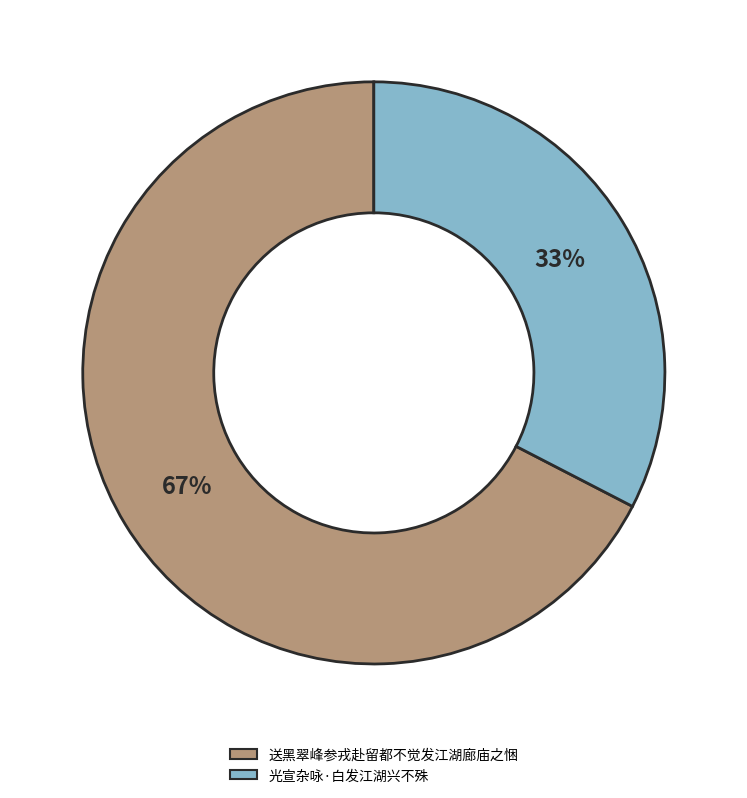

Which slice is the smallest?

光宣杂咏·白发江湖兴不殊